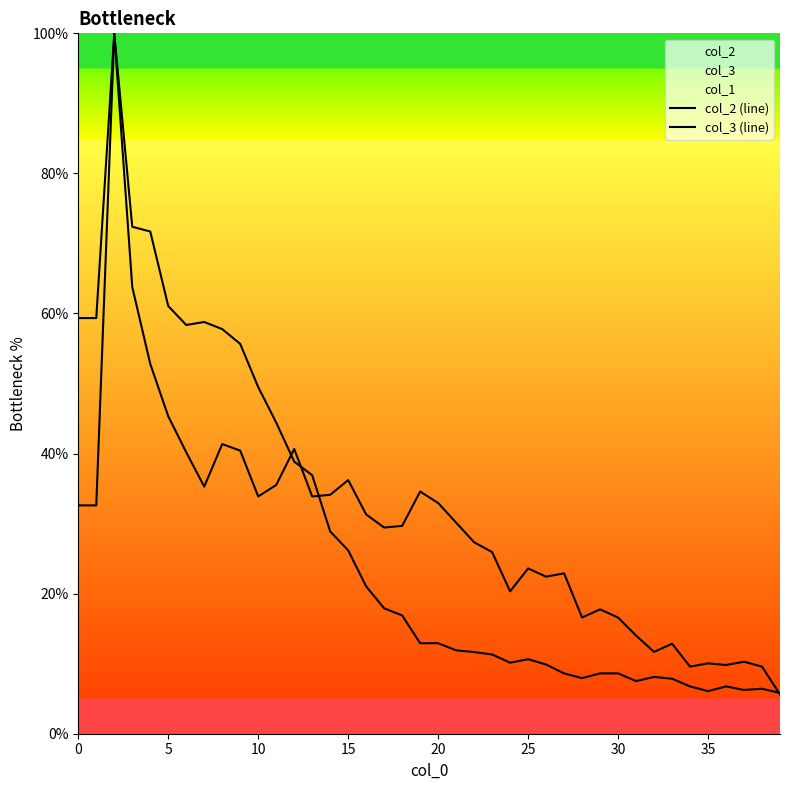

Which series has the largest total across all categories?

col_3 (line)